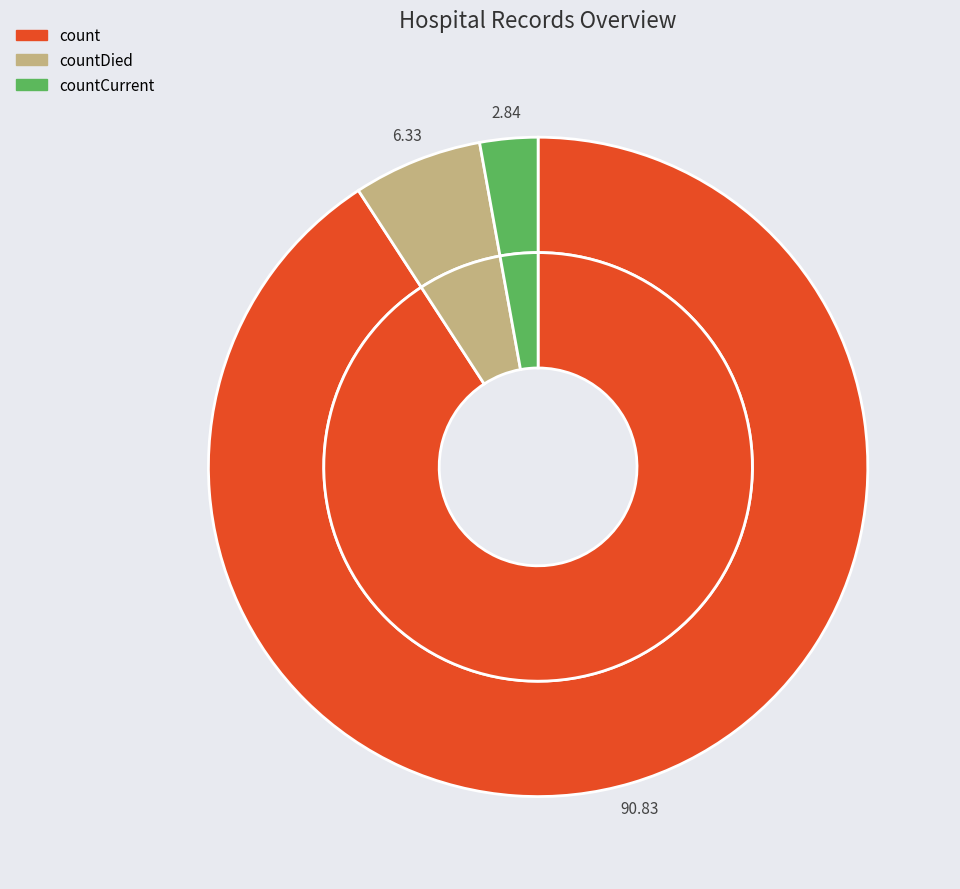

Combined, what portion of the pie is countDied and countCurrent?

9.2%